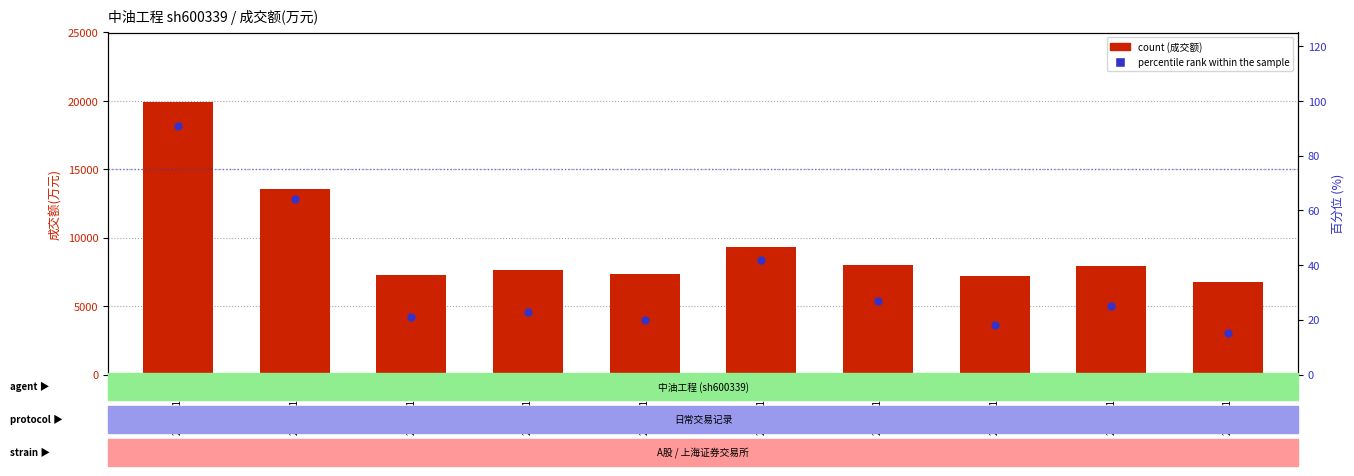

What are all the series names shown in the legend?

count, percentile rank within the sample